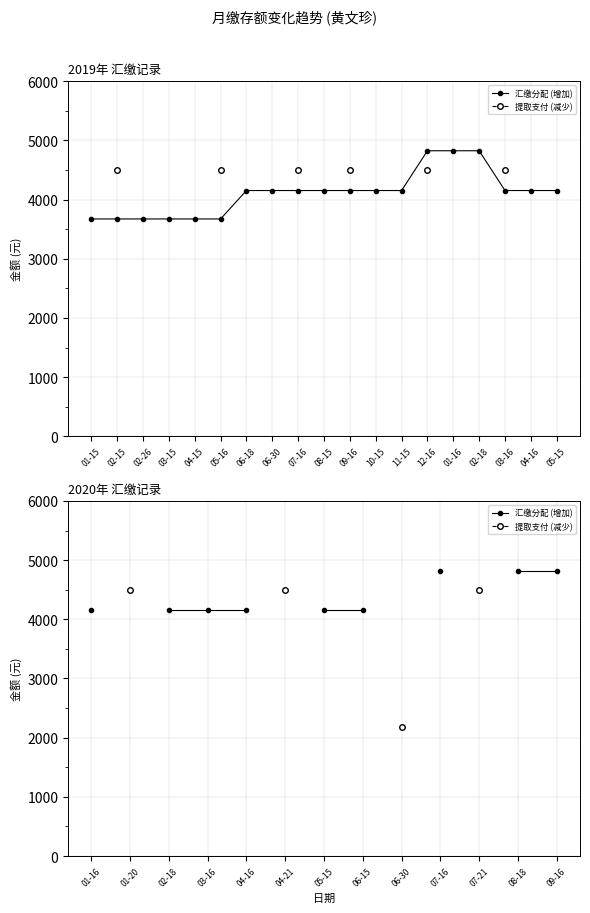

What are all the series names shown in the legend?

汇缴分配 (增加), 提取支付 (减少)